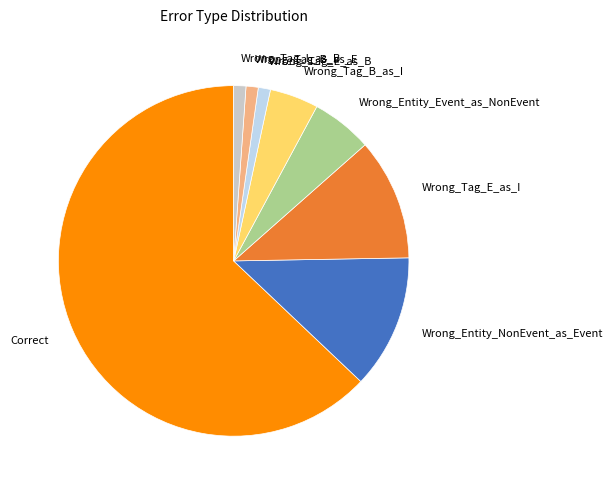

What is the largest slice in the pie chart?

Correct